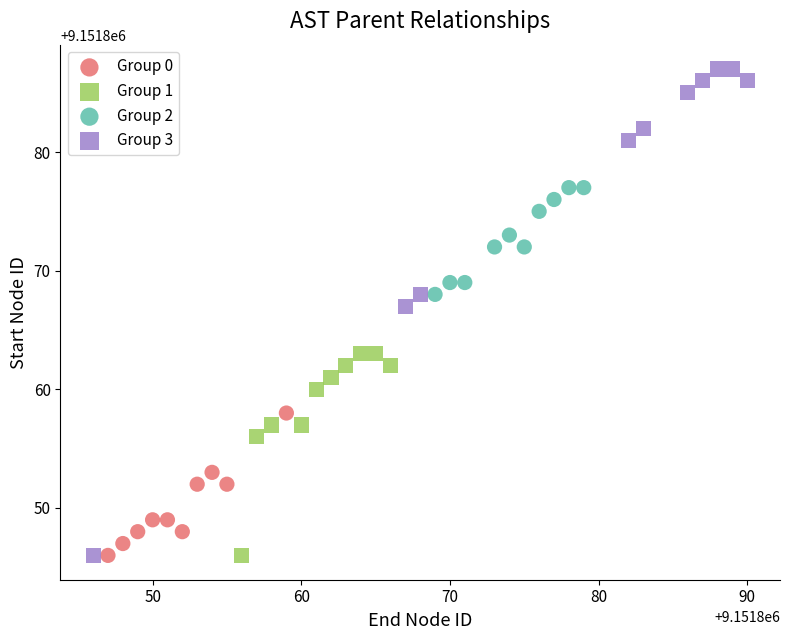

Which series reaches the maximum Y coordinate?

Group 3